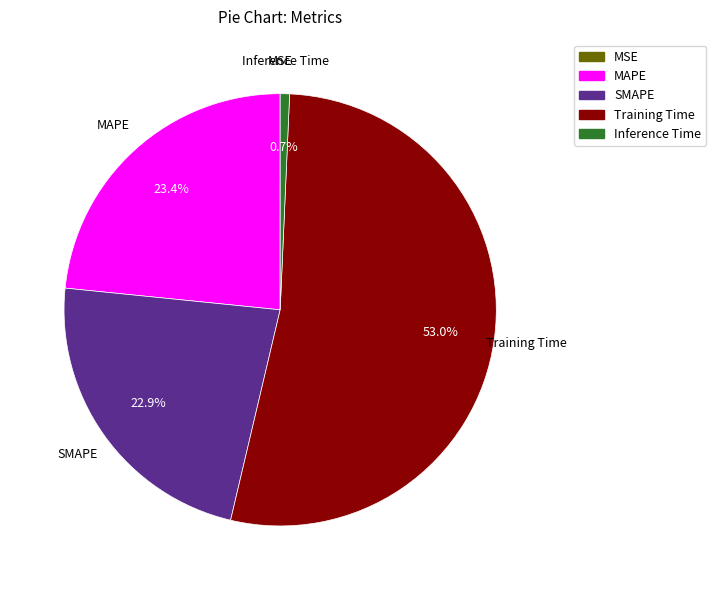

To the nearest percent, what portion does Training Time represent?

53%